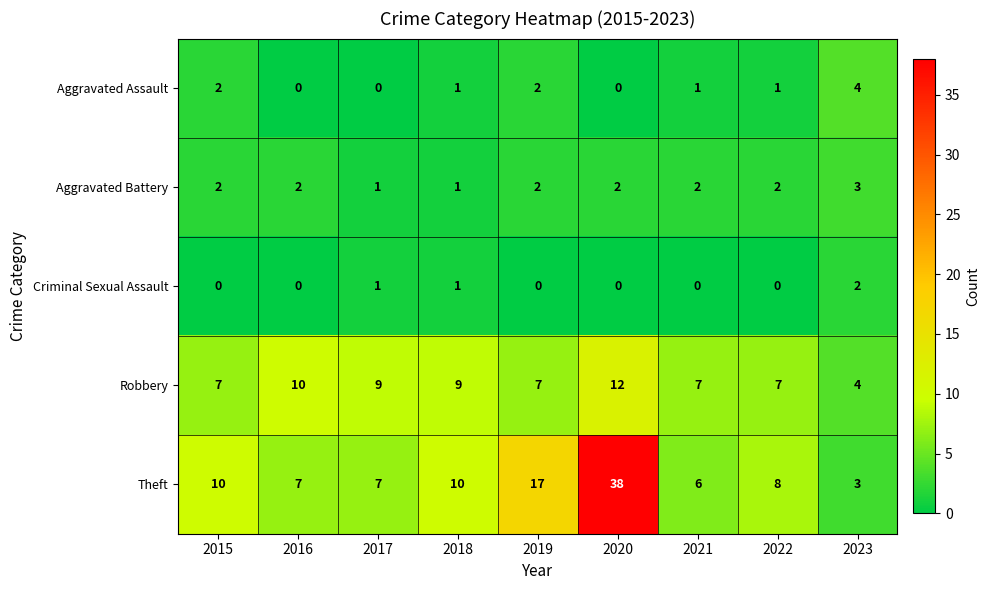

Count the Criminal Sexual Assault values in the range 0 to 1.

8